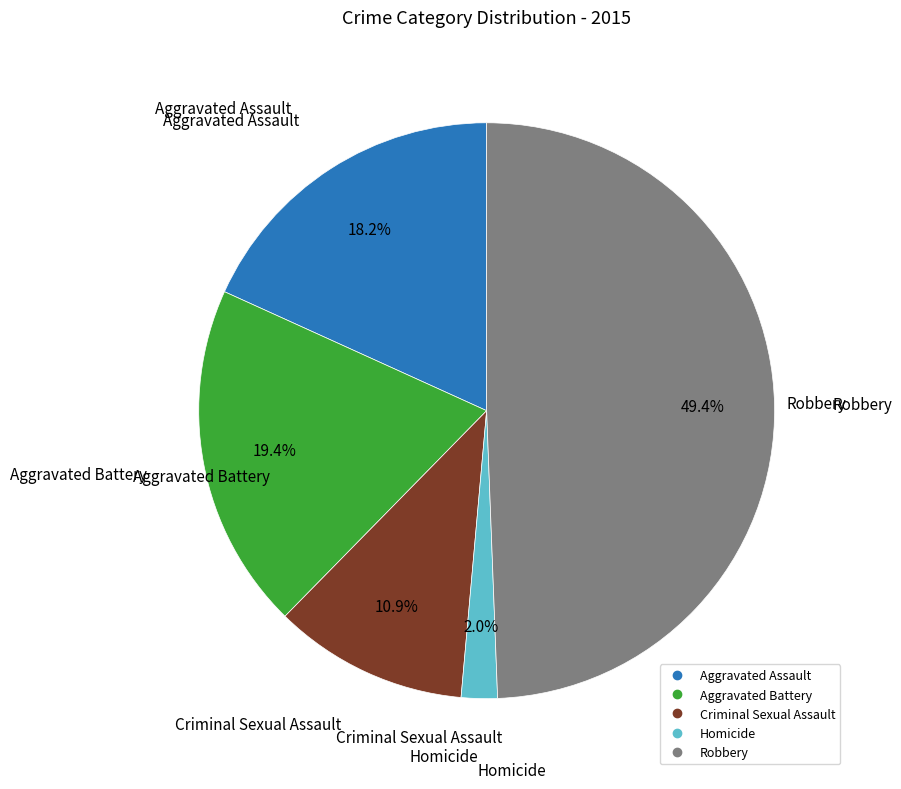

How many slices are in this pie chart?

5